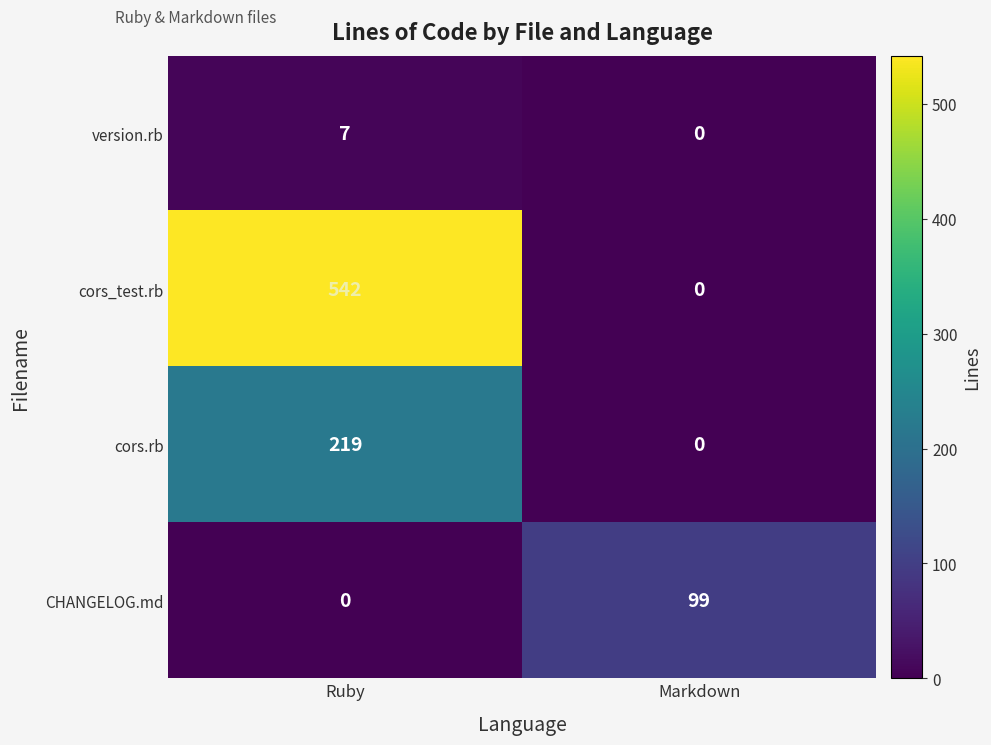

At which category is the sum across all series the highest?

Ruby